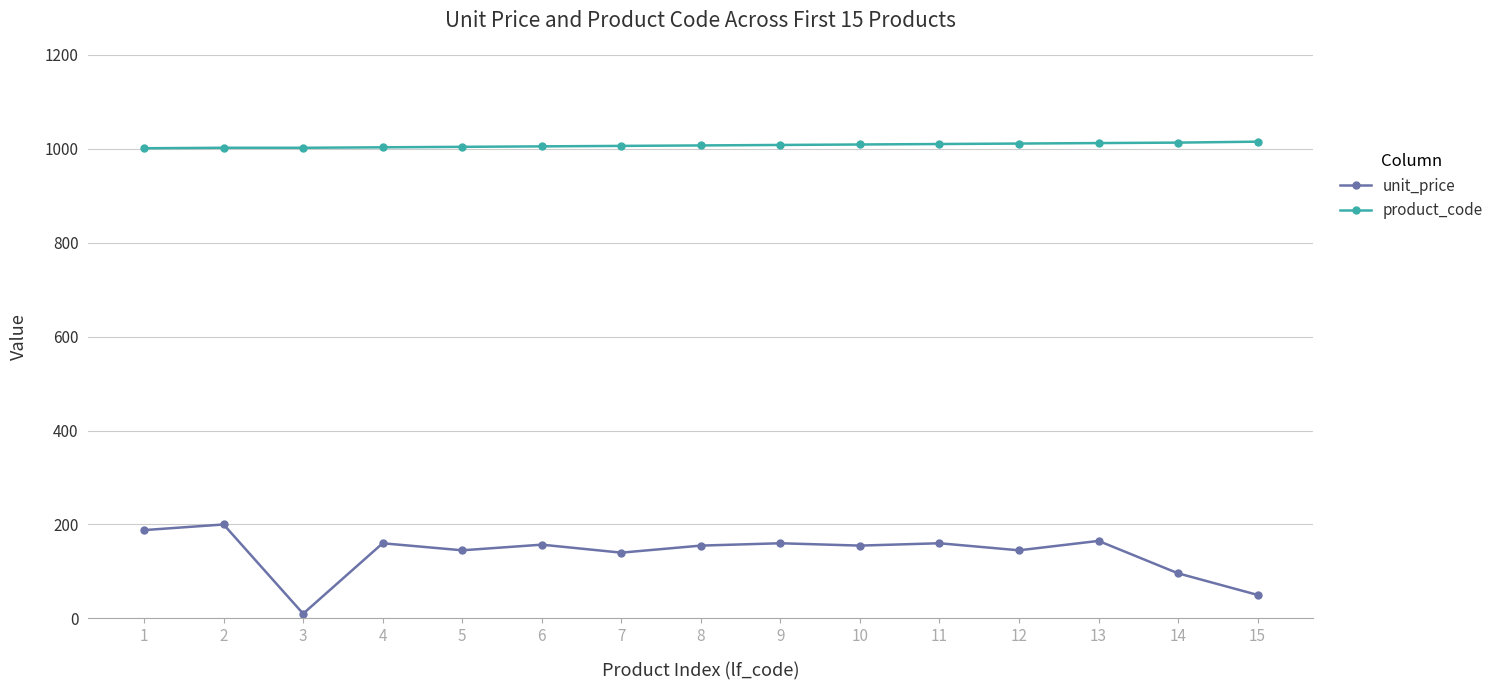

What is the sum of all product_code values?

15108